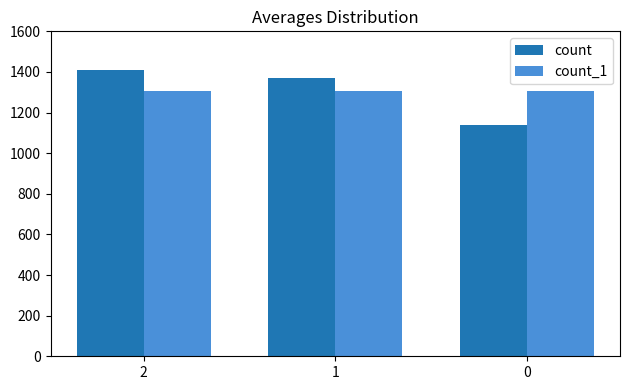

The count series shows 630 at 0. True or false?

False